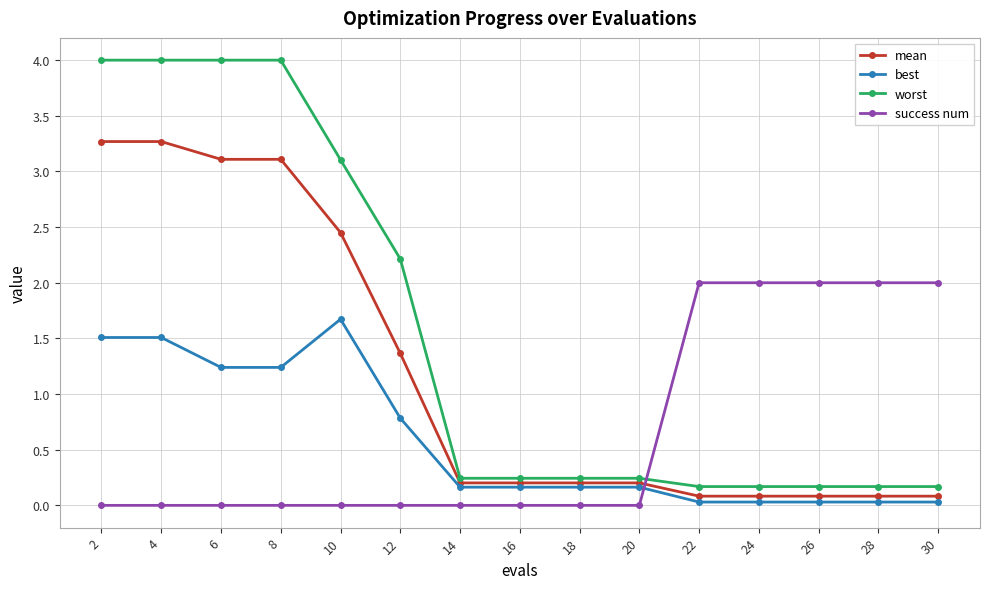

What is the value of the worst point at the 1st from the left?

4.0